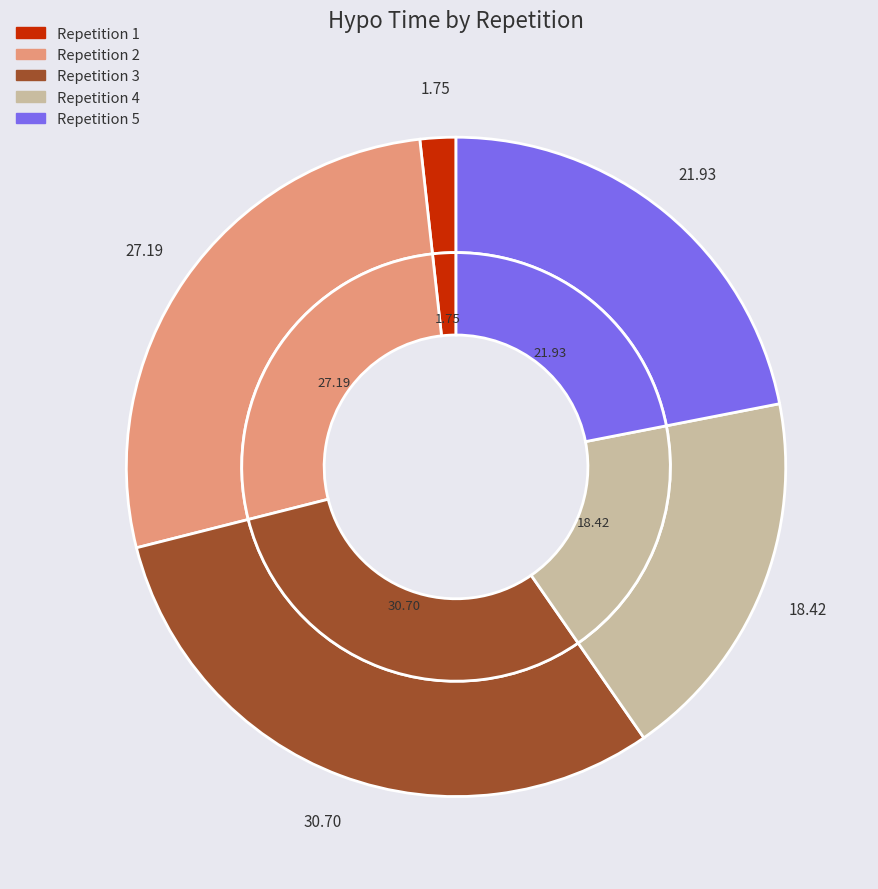

To the nearest percent, what is the difference between the largest and smallest slice percentages?

29%